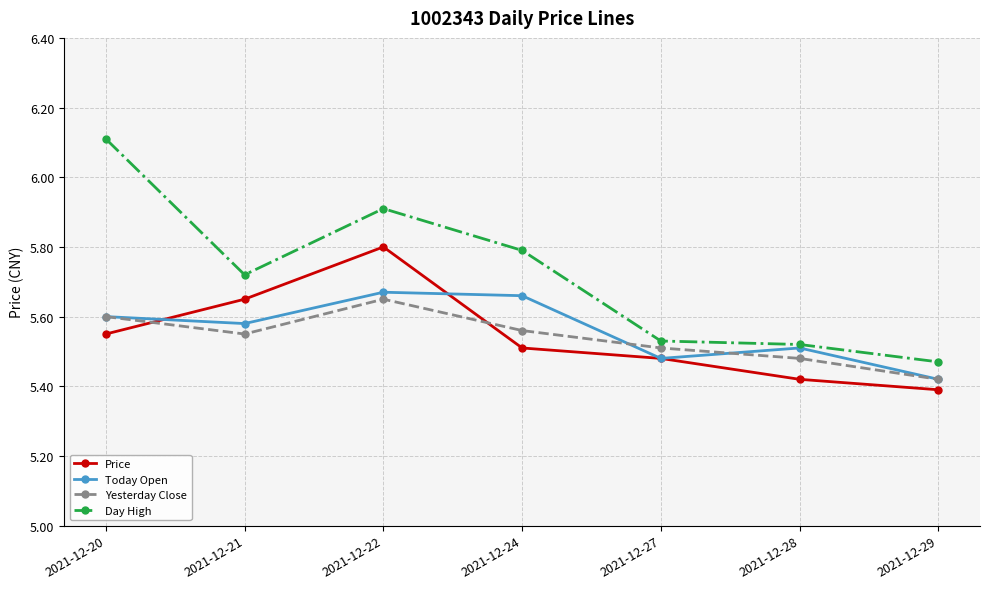

What is the difference between the maximum and minimum values in the Price series?

0.4